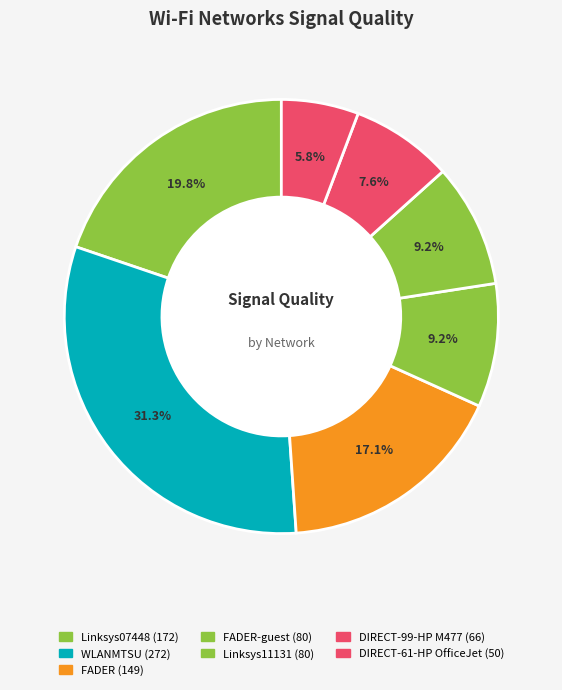

Is there a majority slice in this chart?

No